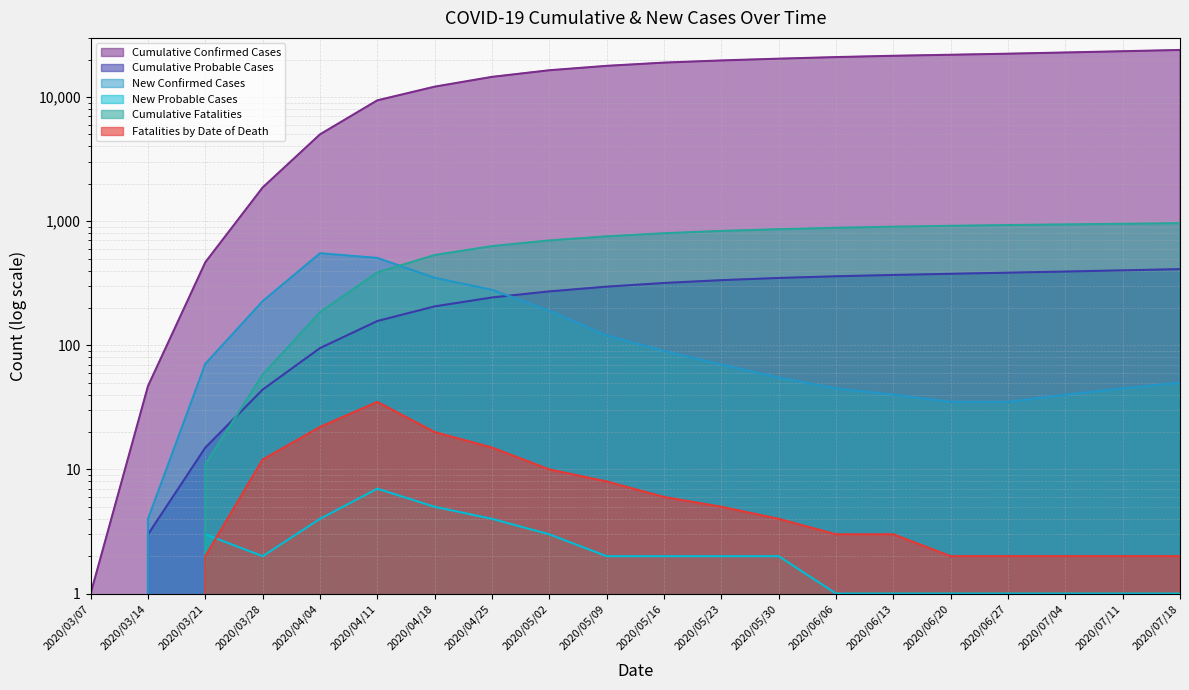

Is the value of New Probable Cases at 2020/03/14 greater than the value of Cumulative Confirmed Cases at 2020/06/06?

No